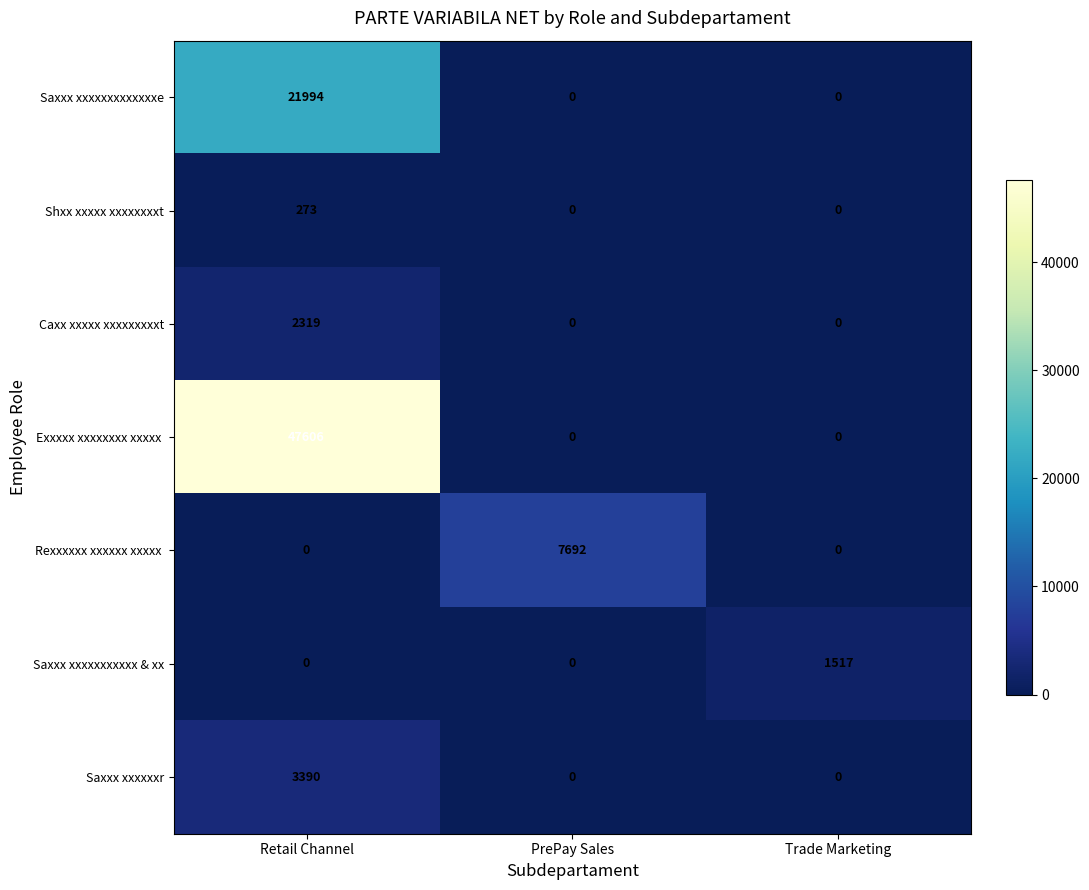

Which category has the highest value in the Shxx xxxxx xxxxxxxxt series?

Retail Channel